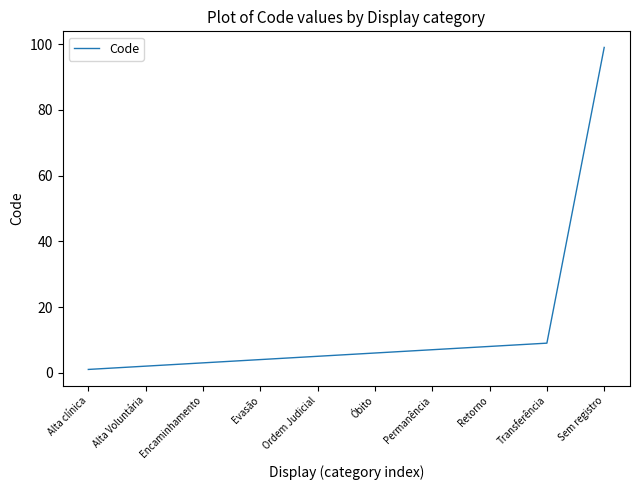

What is the ratio of the value at Óbito to the value at Encaminhamento?

2.0